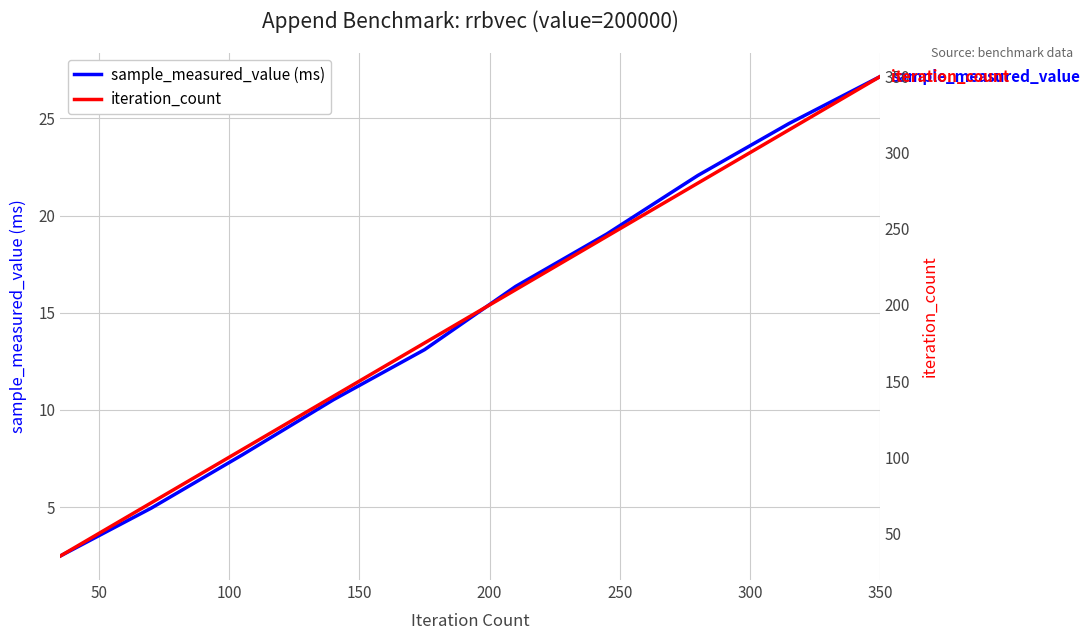

What is the highest value of the sample_measured_value (ms) series?

27.2